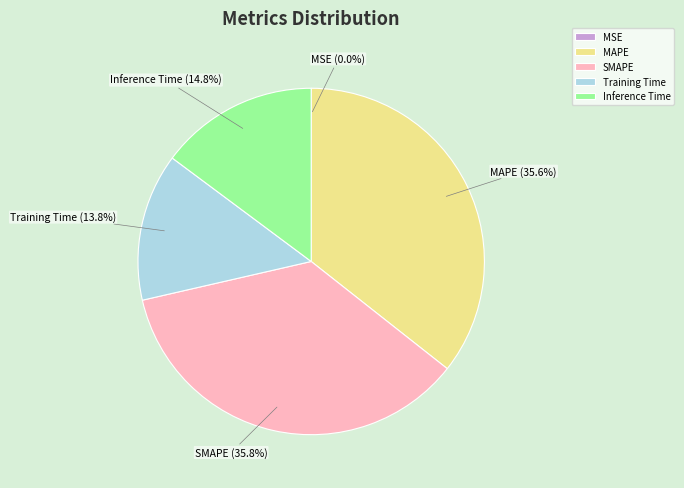

How much of the chart is everything except Inference Time?

85.2%